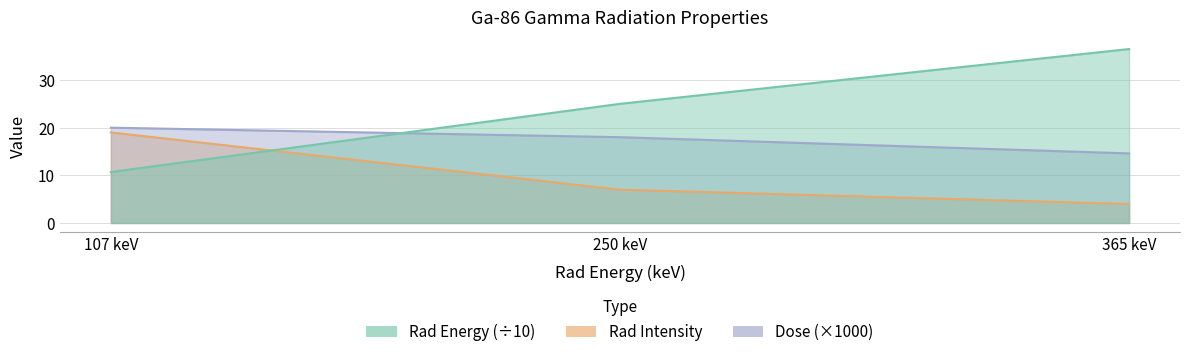

Between 107 keV and 365 keV, which is larger?

365 keV